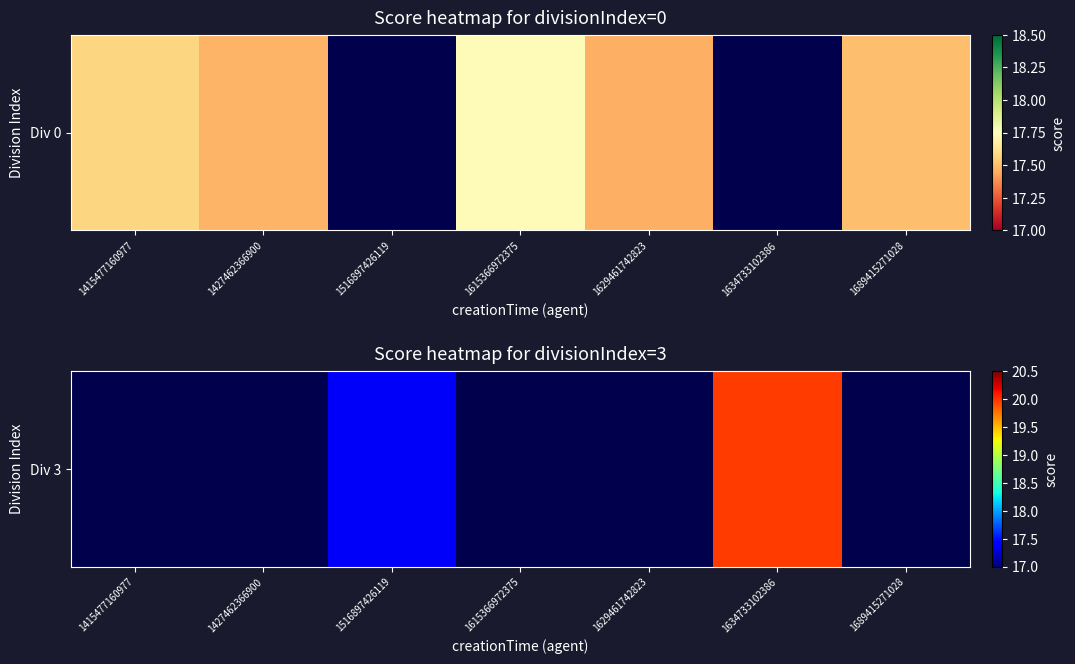

Between 1629461742823 and 1615366972375, which is larger?

1615366972375